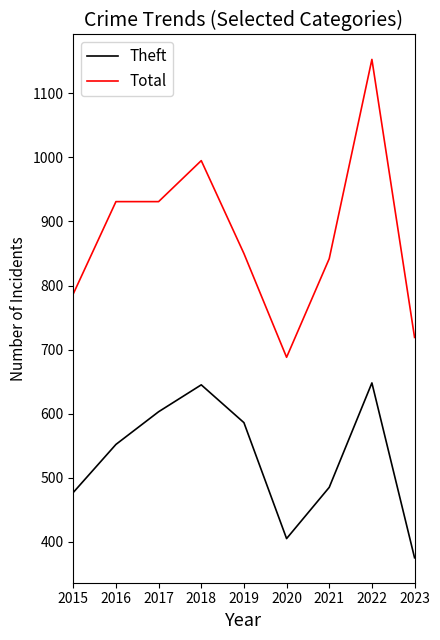

At 2023, list the series in order from smallest to largest.

Theft, Total